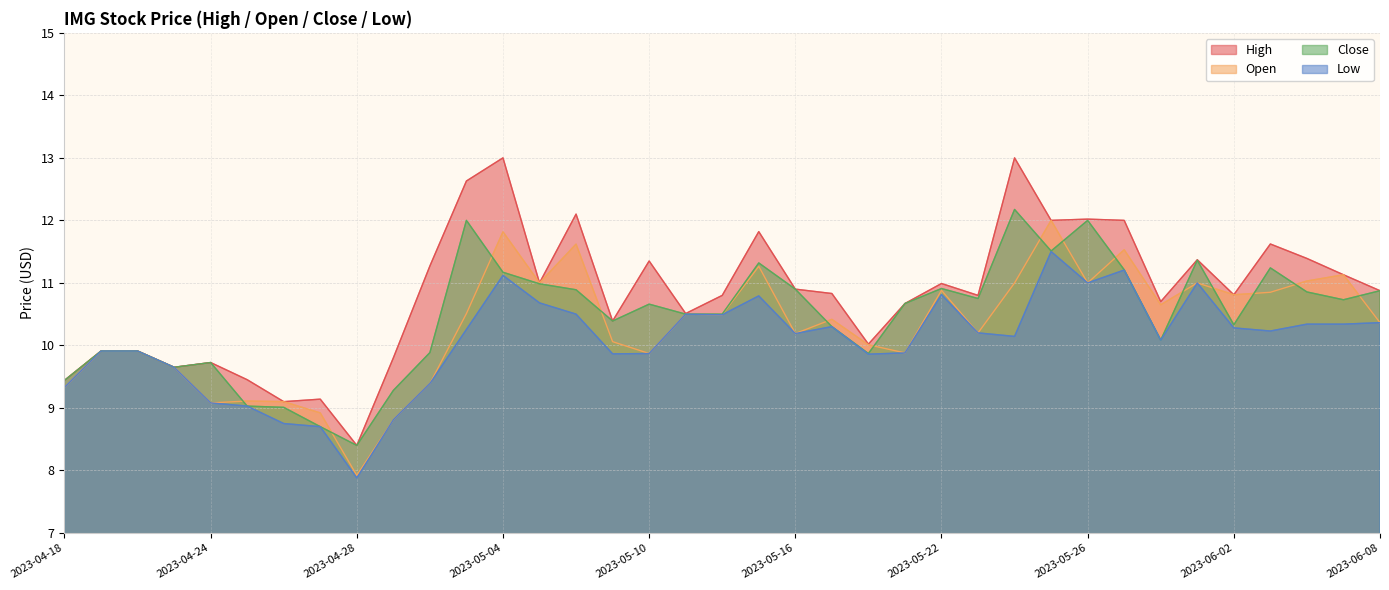

What is the total value across all series at 2023-04-19?

39.6